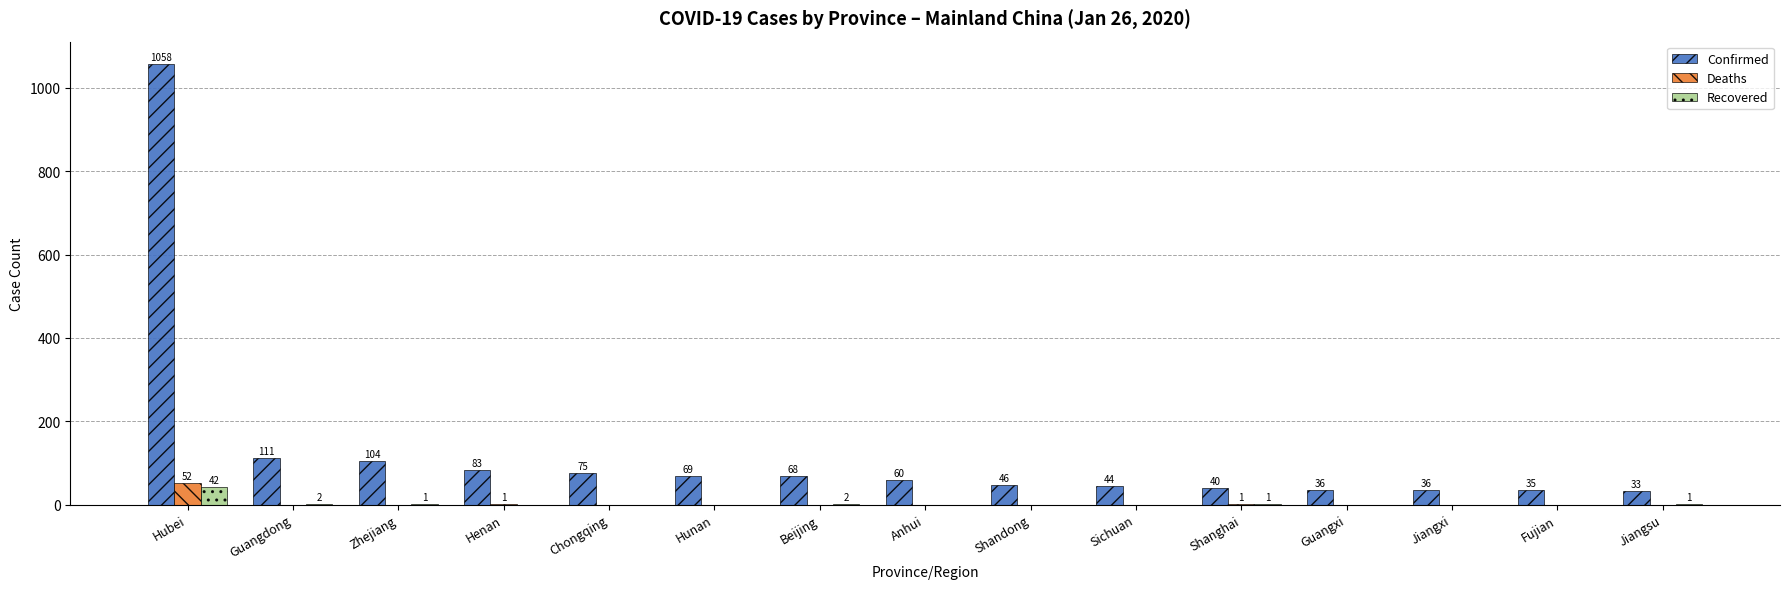

Reading left to right, list all the values displayed in this chart.

Confirmed: Hubei=1058	Guangdong=111	Zhejiang=104	Henan=83	Chongqing=75	Hunan=69	Beijing=68	Anhui=60	Shandong=46	Sichuan=44	Shanghai=40	Guangxi=36	Jiangxi=36	Fujian=35	Jiangsu=33
Deaths: Hubei=52	Guangdong=0	Zhejiang=0	Henan=1	Chongqing=0	Hunan=0	Beijing=0	Anhui=0	Shandong=0	Sichuan=0	Shanghai=1	Guangxi=0	Jiangxi=0	Fujian=0	Jiangsu=0
Recovered: Hubei=42	Guangdong=2	Zhejiang=1	Henan=0	Chongqing=0	Hunan=0	Beijing=2	Anhui=0	Shandong=0	Sichuan=0	Shanghai=1	Guangxi=0	Jiangxi=0	Fujian=0	Jiangsu=1